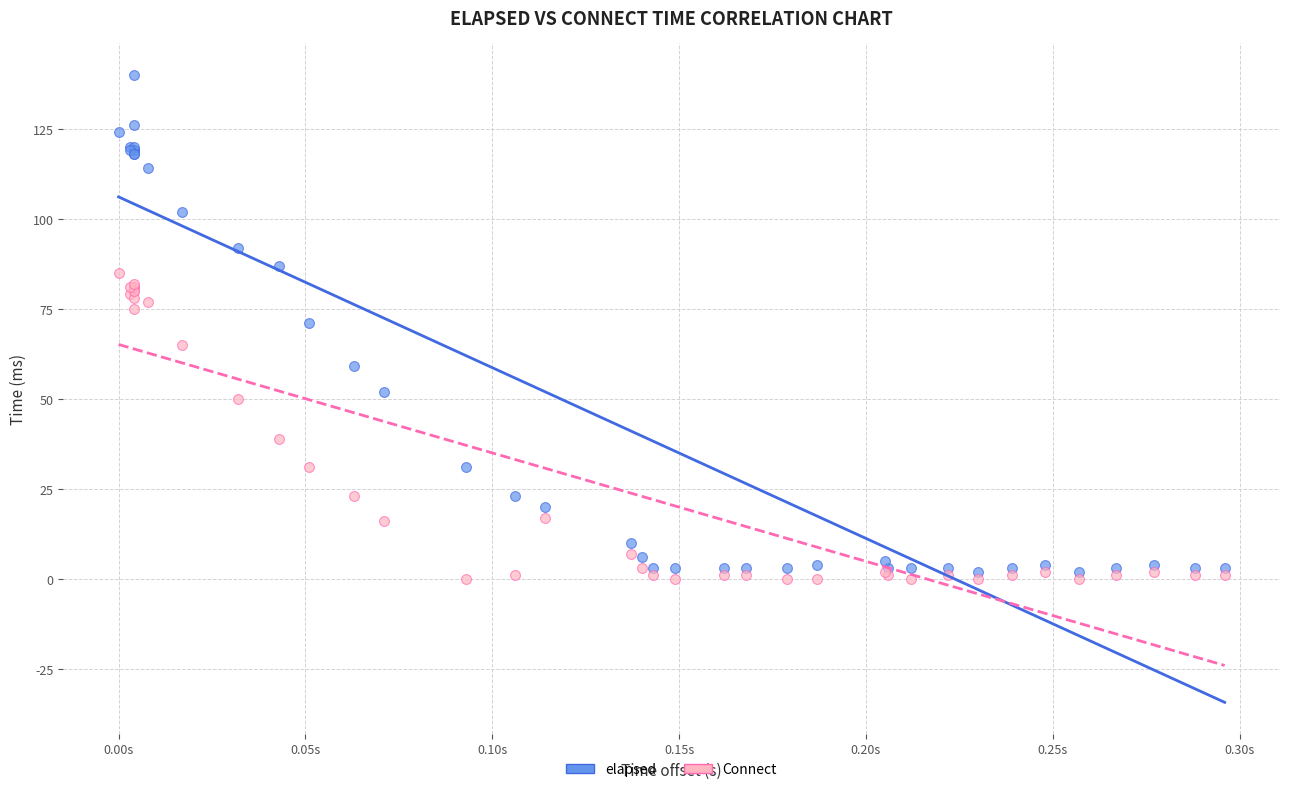

In the Connect series, what Y value is closest to 42?

39